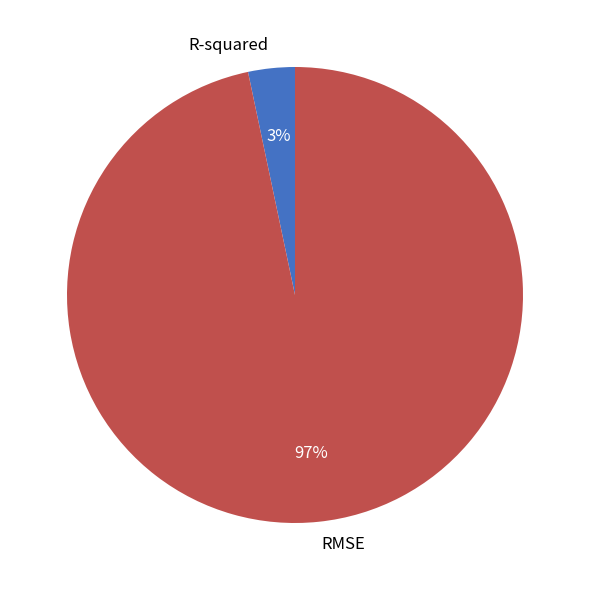

What percentage is the RMSE slice, to the nearest percent?

97%